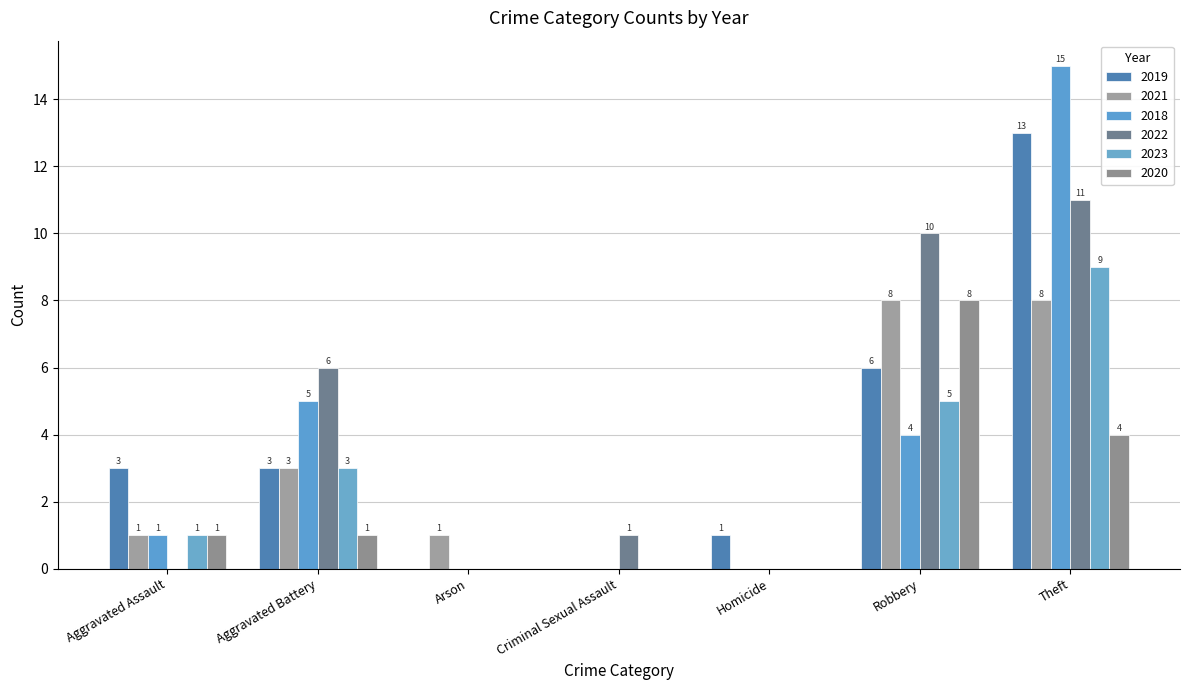

Is it true that 2019 equals 5 at Aggravated Battery?

False